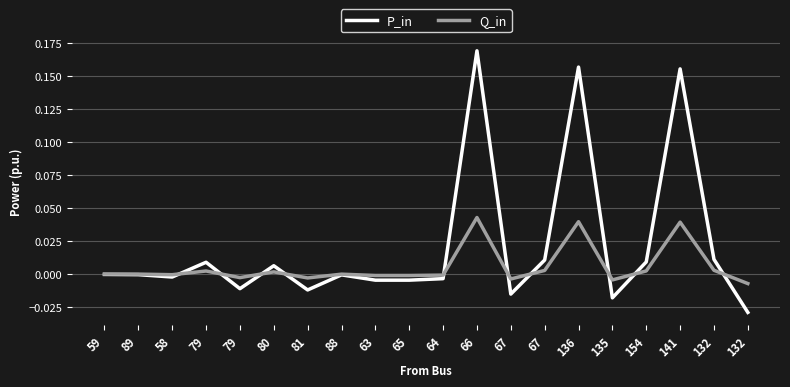

True or false: Q_in has a value of 0.0 at 154.

True